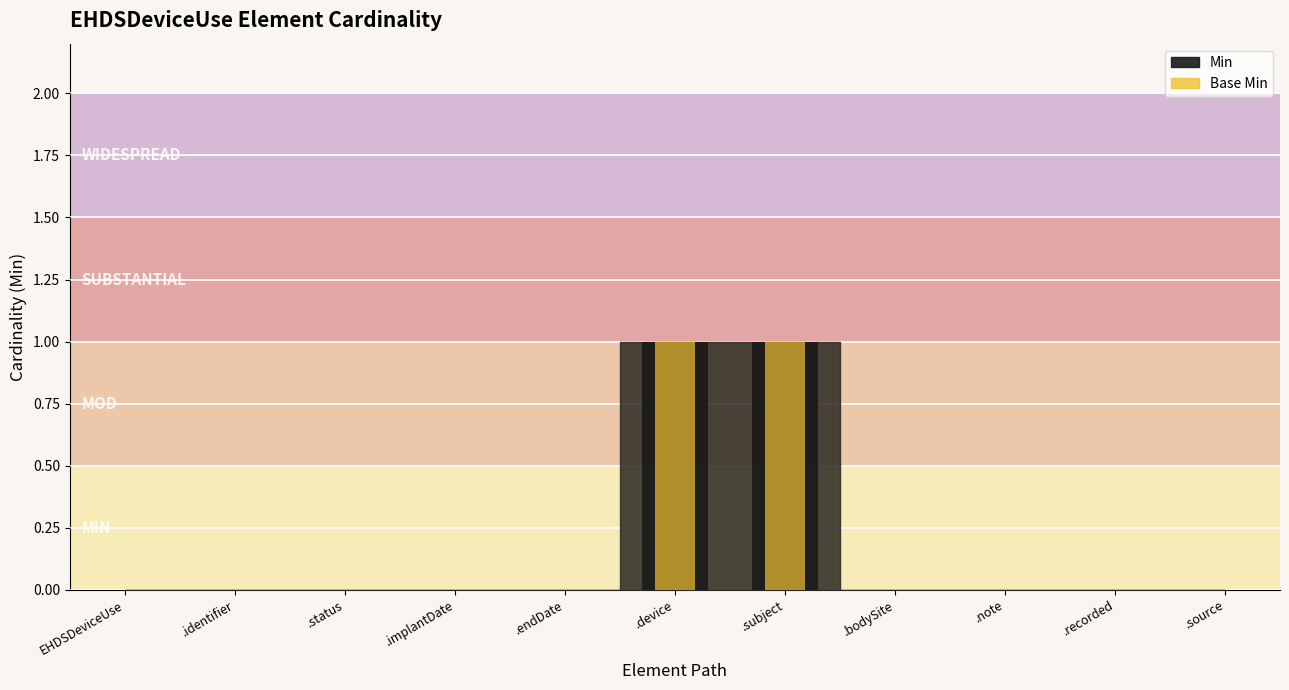

Reading right to left, extract all data points from this chart.

Min (bar): 0	0	0	0	1	1	0	0	0	0	0
Base Min (bar): 0	0	0	0	1	1	0	0	0	0	0